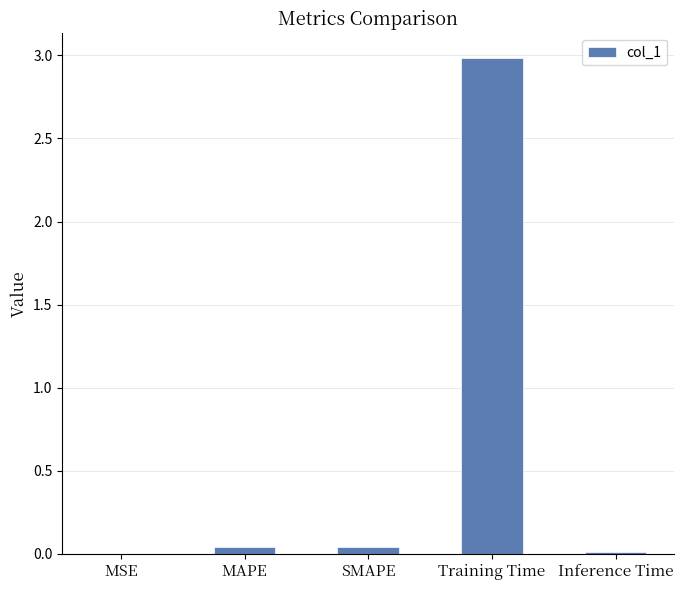

The value at MAPE is 0.0. True or false?

True